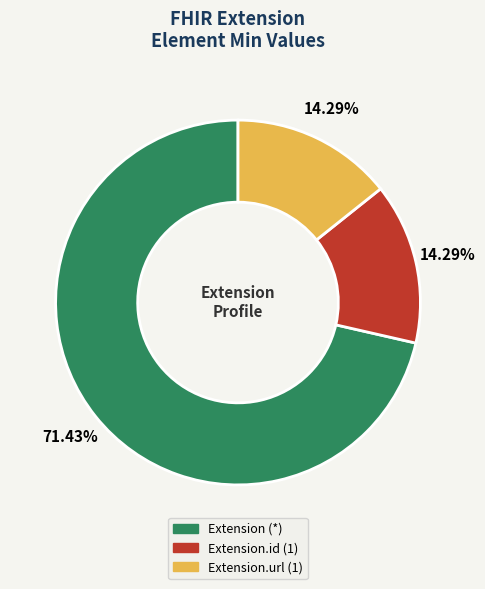

How many slices are in this pie chart?

3